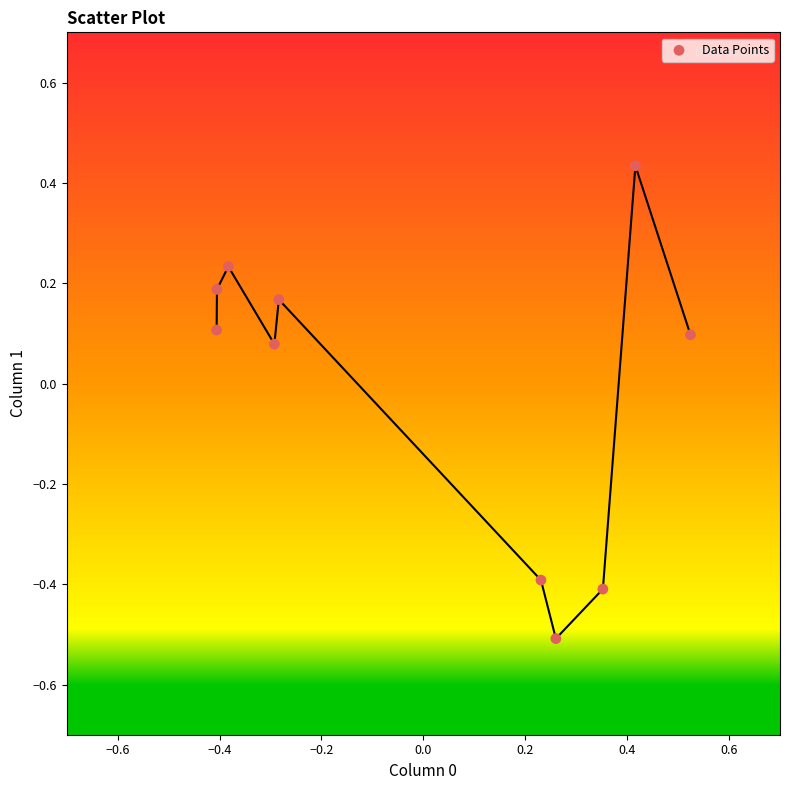

What is the range of Y values (max minus min)?

0.9